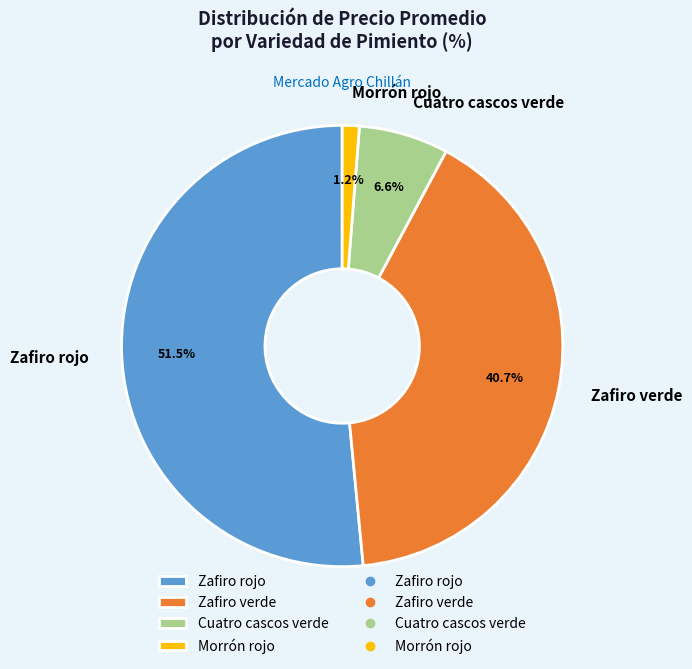

How much of the chart is everything except Zafiro verde?

59.3%